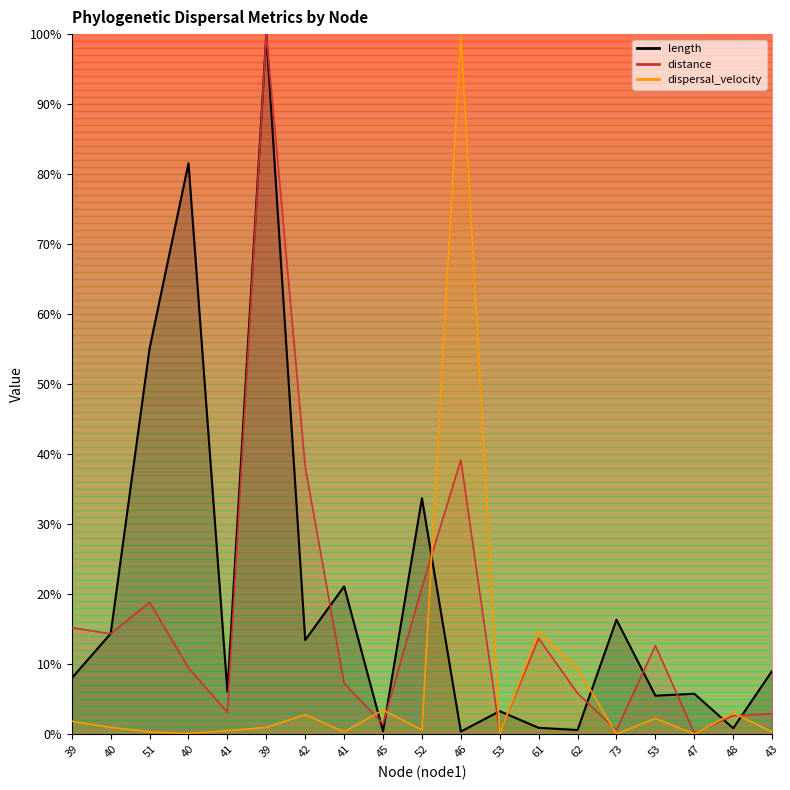

Which series ends up on top after the final intersection of dispersal_velocity and length?

length